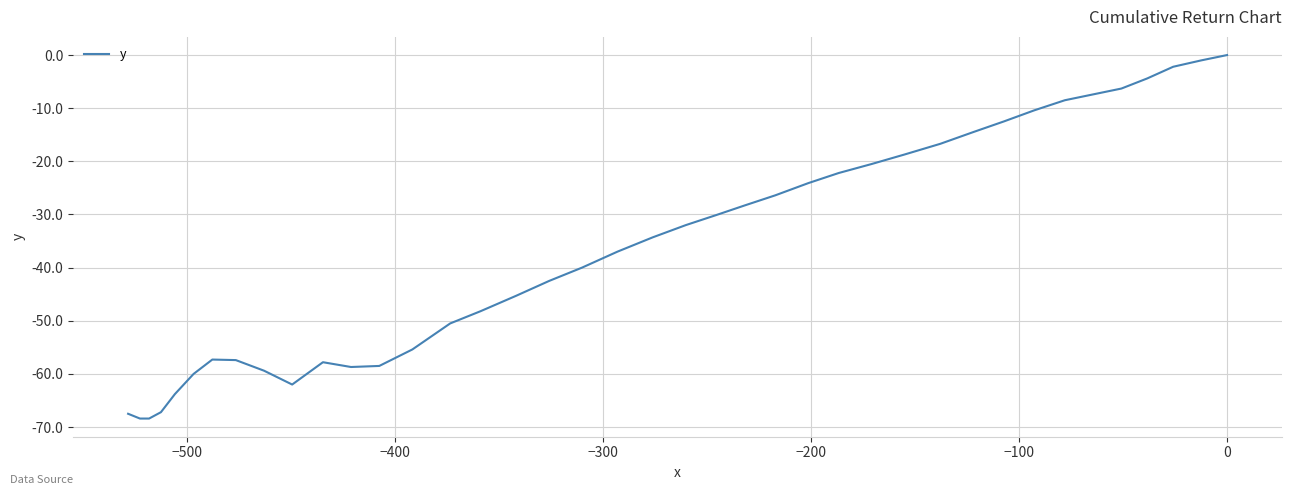

Is it true that the value at −500 is -0.6?

False